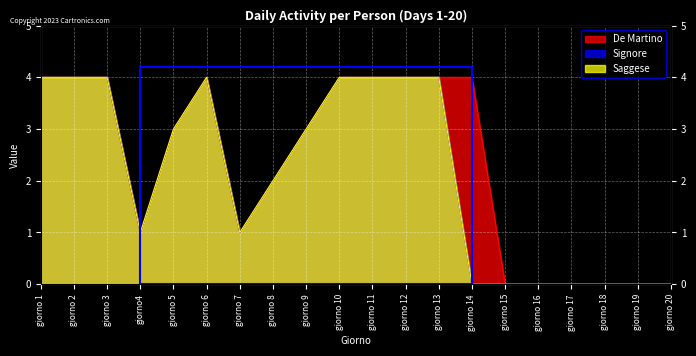

What position from the right is giorno 17?

4